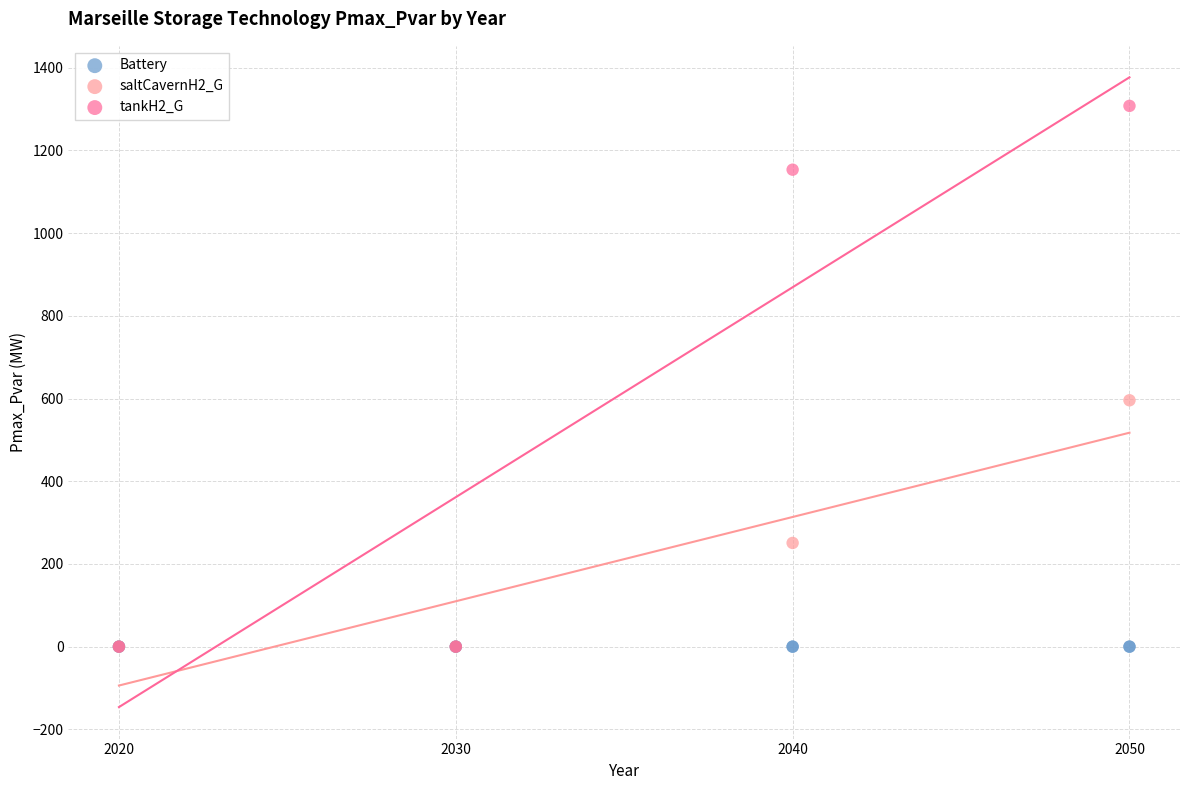

Which series contains the highest Y value?

tankH2_G